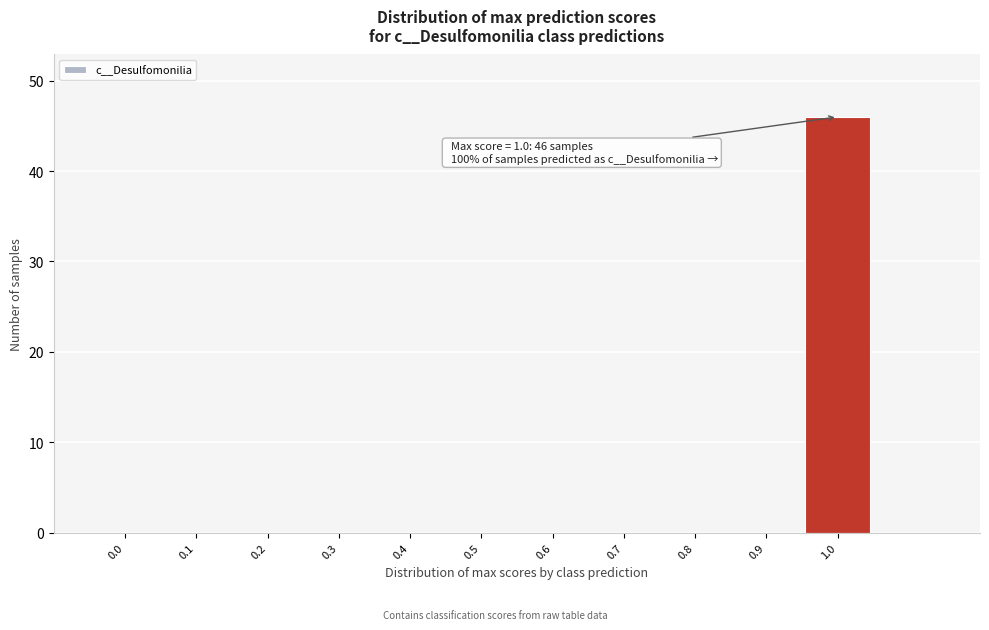

Which range on the x-axis has the tallest bar?

0.95 to 1.05